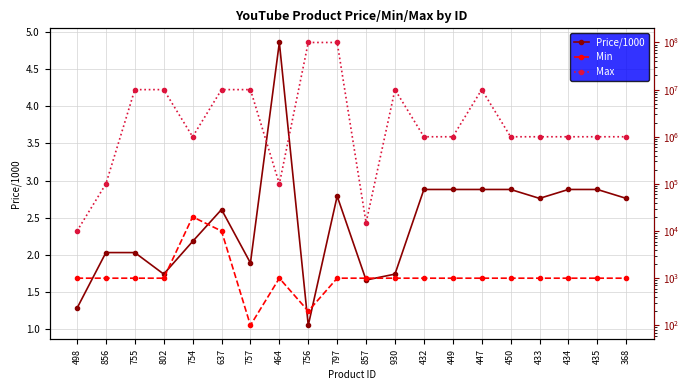

True or false: Max and Min intersect in this chart.

False